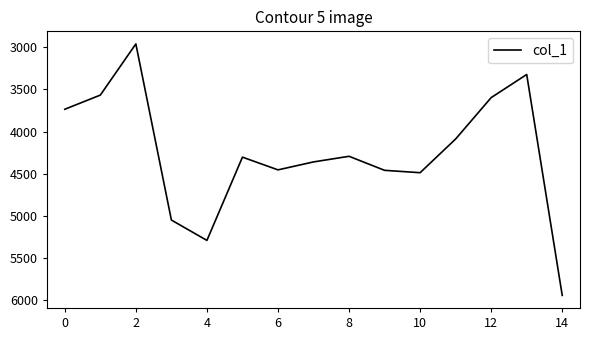

Does the chart display data point markers on the line(s)?

No